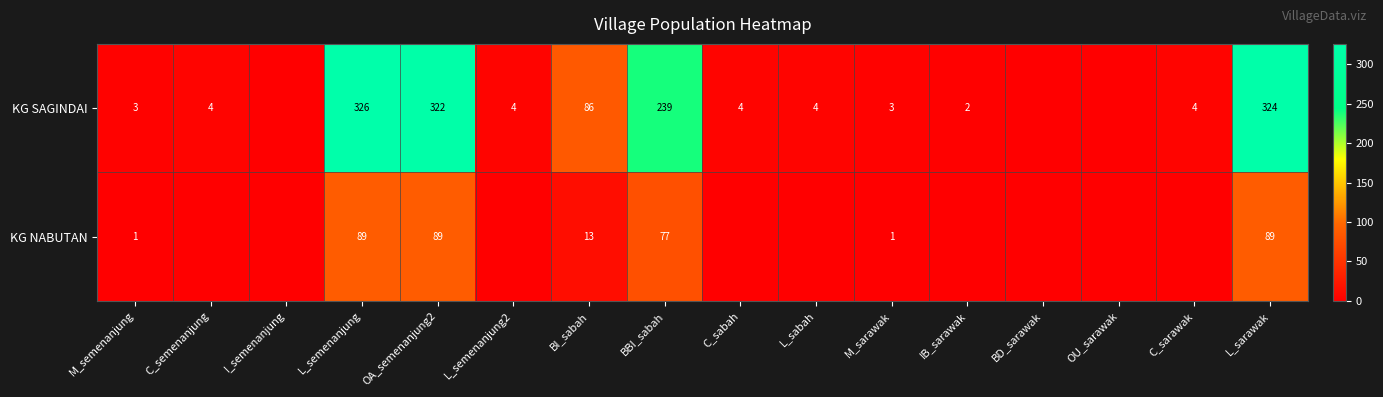

Is it true that KG SAGINDAI equals 346 at BBI_sabah?

False